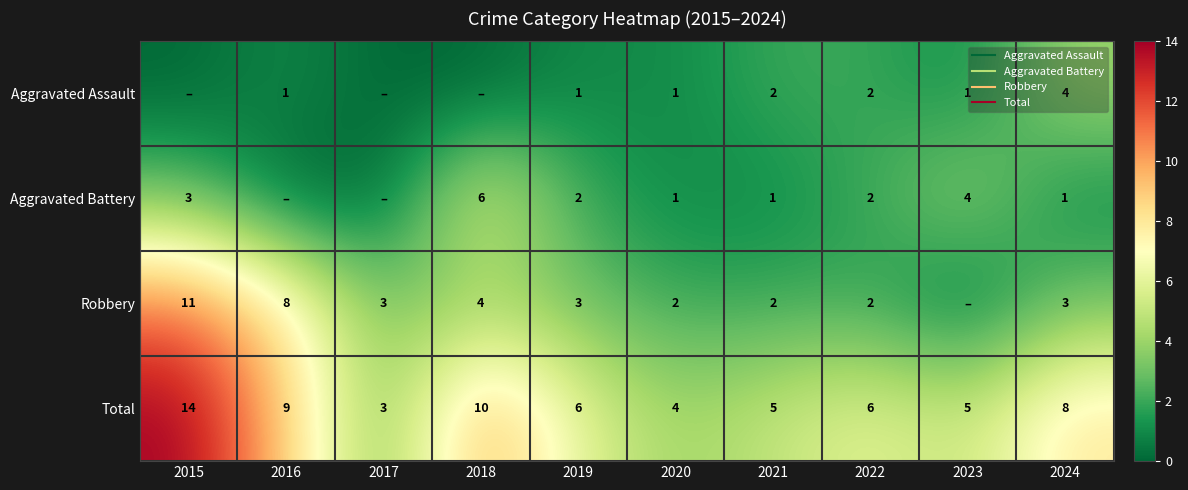

What value does the Robbery series have at 2018?

4